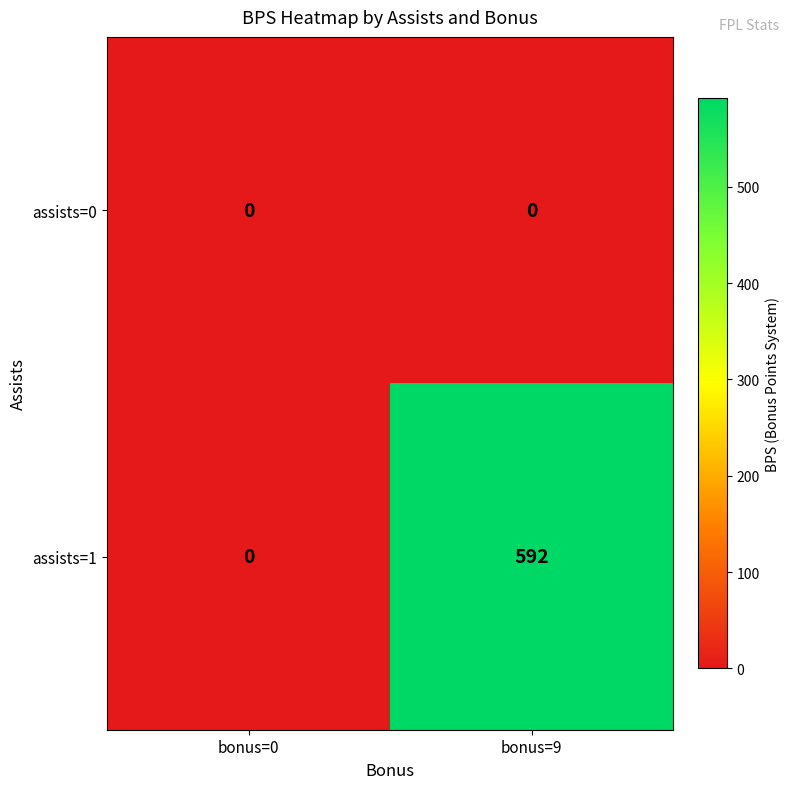

Which category has the lowest value in the assists=1 series?

bonus=0